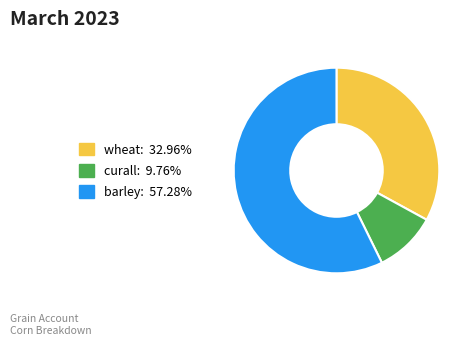

Rank the categories by value from lowest to highest.

curall, wheat, barley